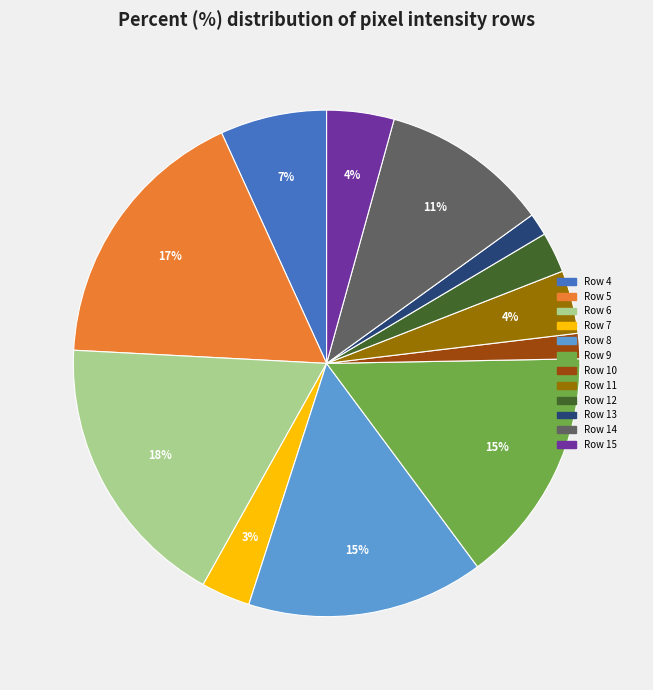

Count the number of slices in the pie.

12